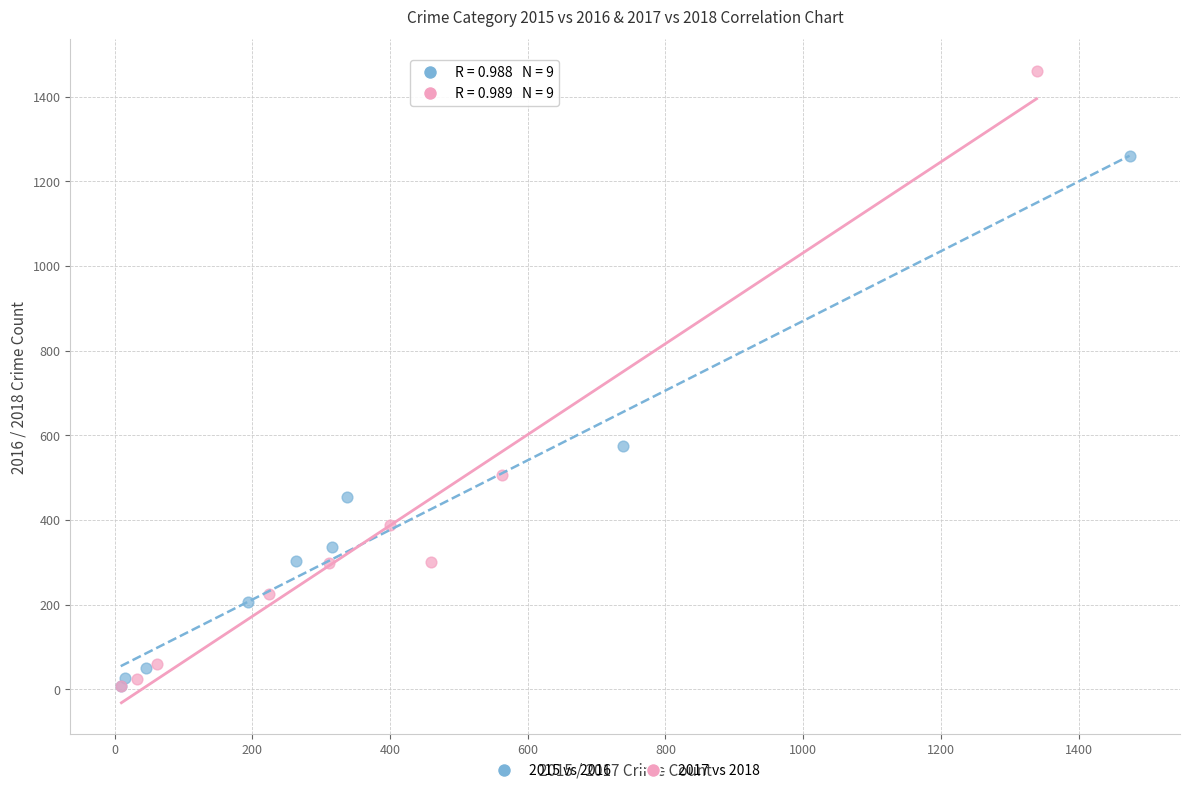

Which series reaches the maximum Y coordinate?

2017 vs 2018